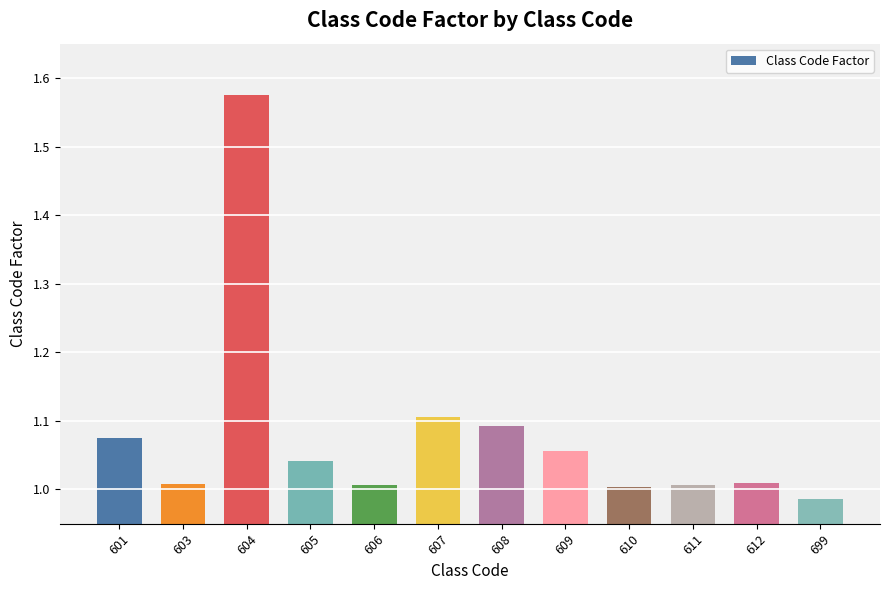

Which label corresponds to the largest value in the chart?

604